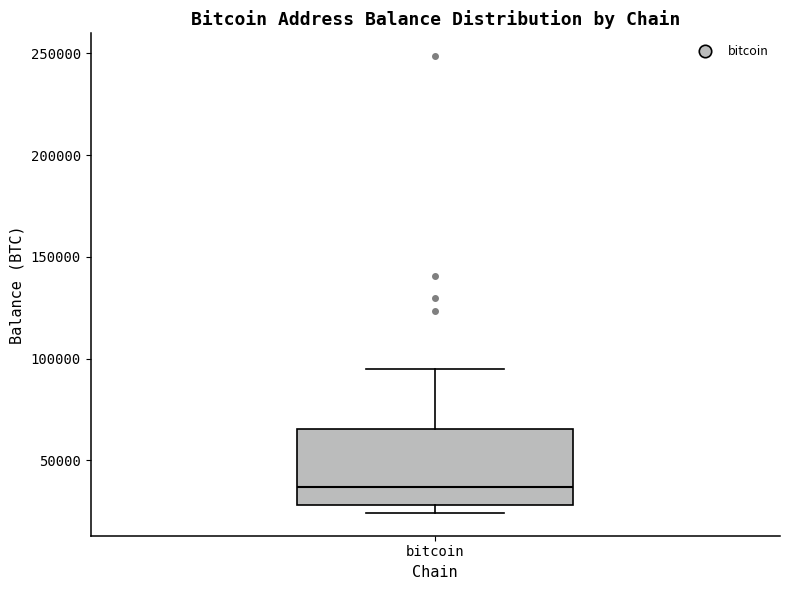

Transcribe this box plot: give where the median line is, the range the box spans, and where the two whiskers end, as read against the y-axis. The values are not printed on the chart, so give them approximately, as read against the axis.

median 35000, box 30000 to 65000, whiskers 25000 to 95000